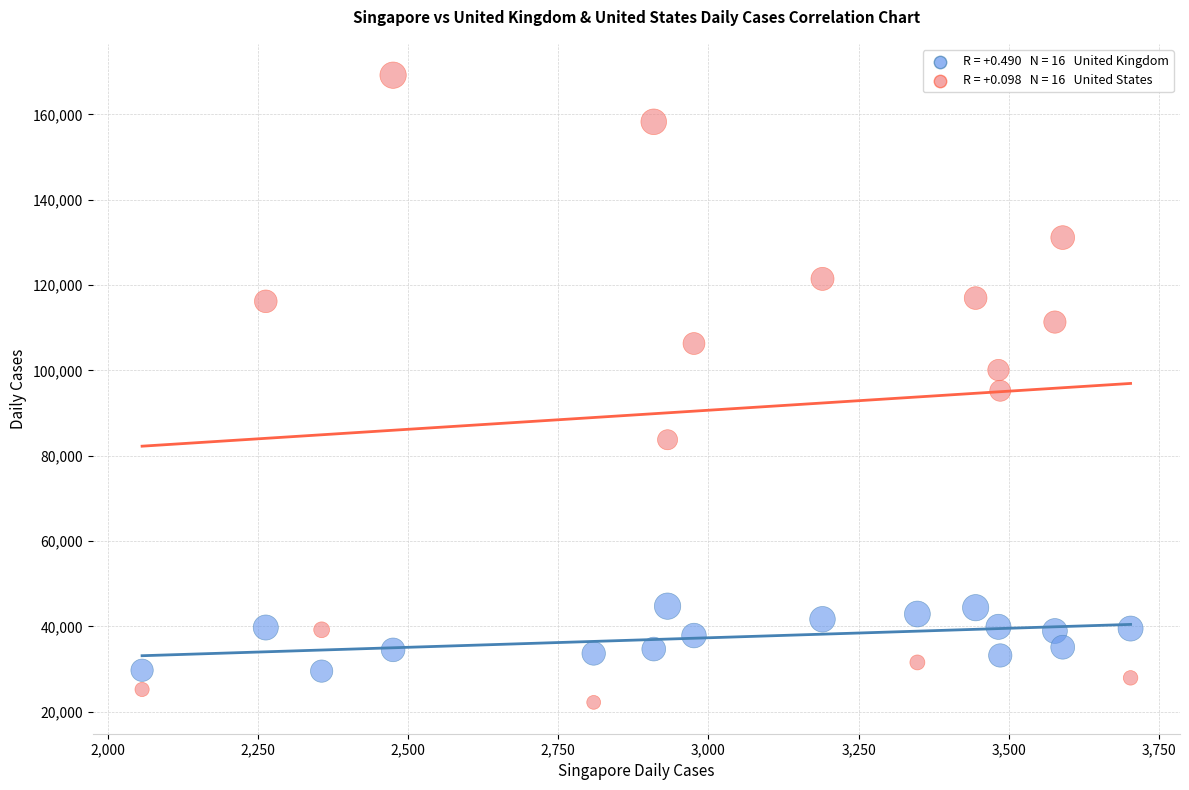

Across all data points, what is the range of X values (max minus min)?

1646